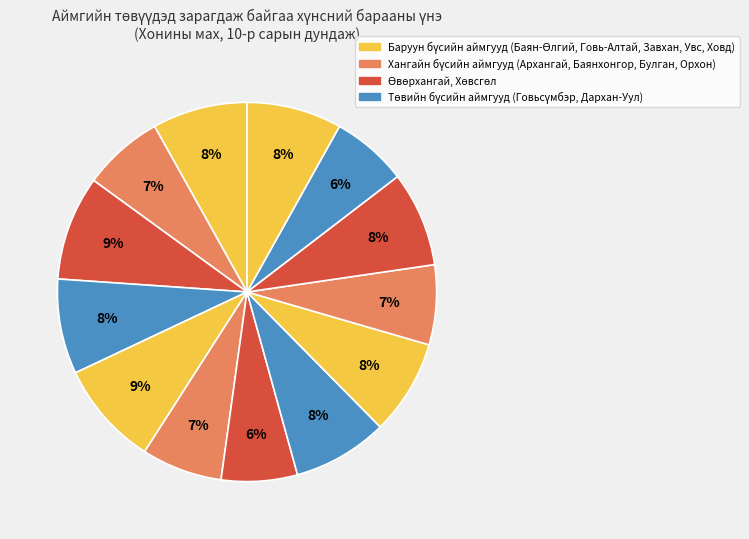

Rank the categories by value from lowest to highest.

Баянхонгор, Говьсүмбэр, Өвөрхангай, Говь-Алтай, Архангай, Баян-Өлгий, Увс, Булган, Орхон, Хөвсгөл, Дархан-Уул, Завхан, Ховд